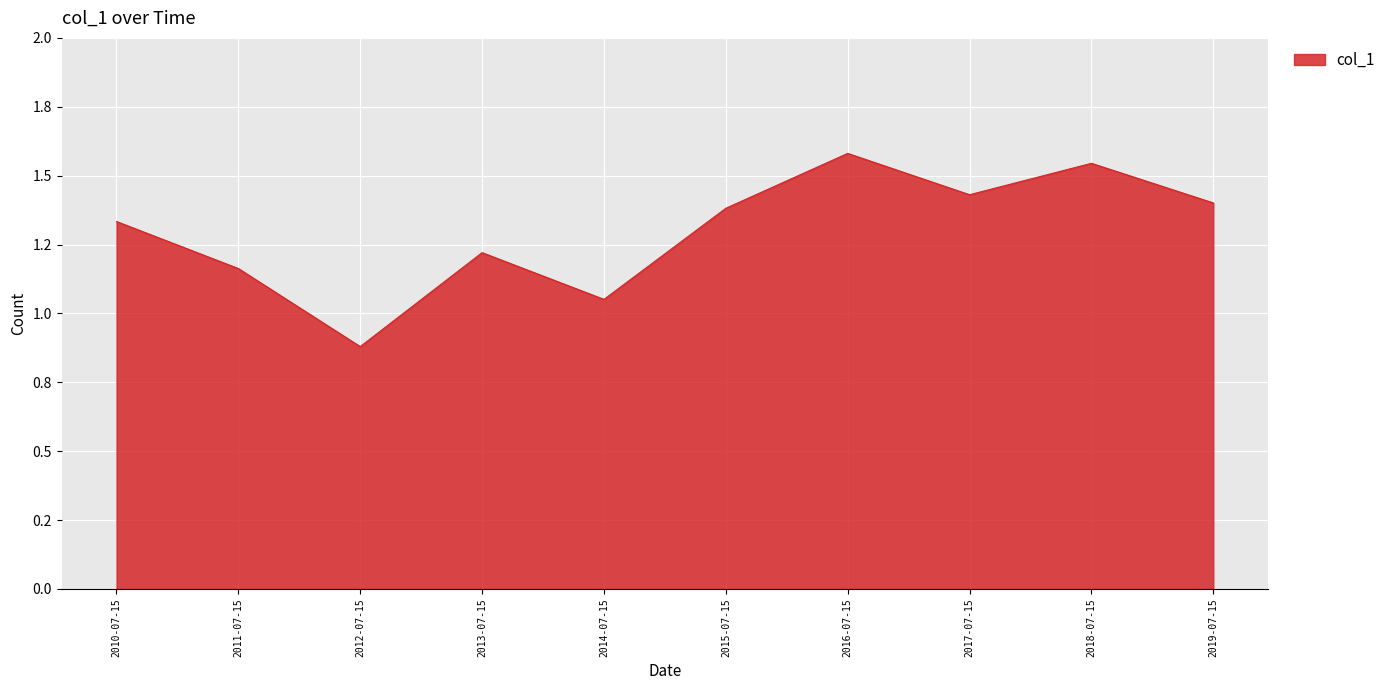

Rank the categories by value from highest to lowest.

2016-07-15, 2018-07-15, 2017-07-15, 2019-07-15, 2015-07-15, 2010-07-15, 2013-07-15, 2011-07-15, 2014-07-15, 2012-07-15